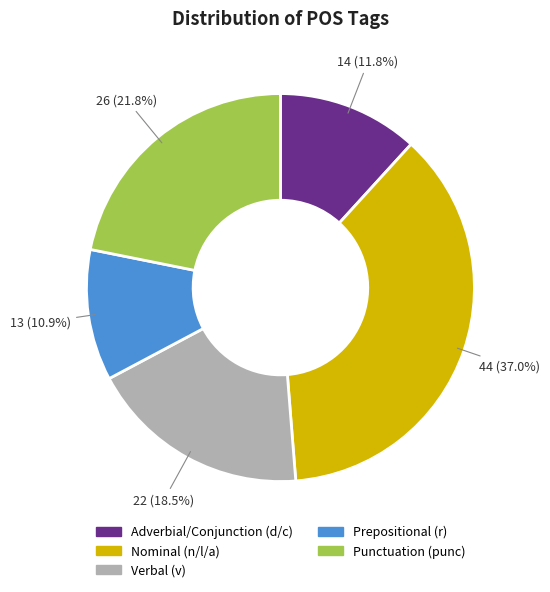

Does any single category account for the majority?

No